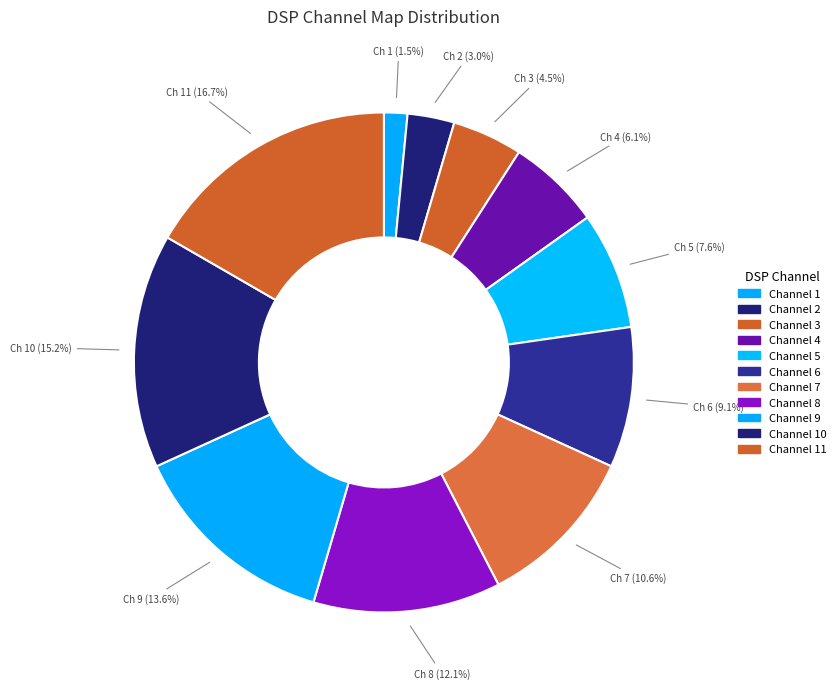

How many segments does this pie chart have?

11